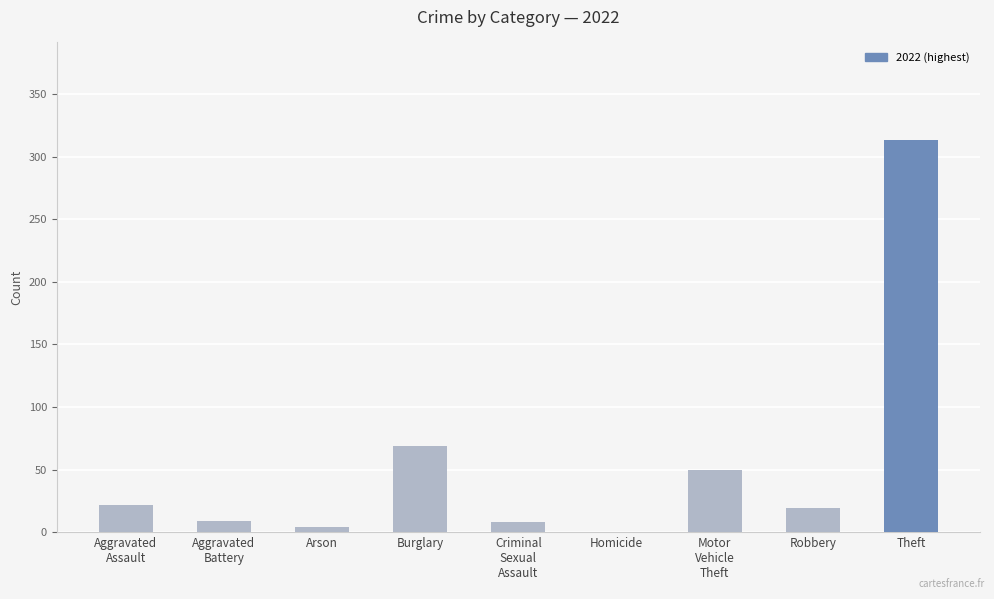

What is the sum of all values?

494